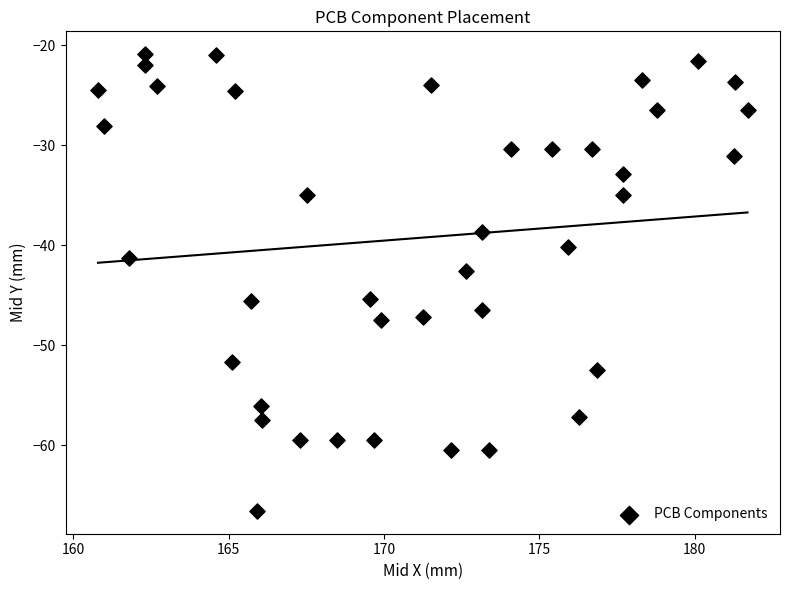

What is the range of X values (max minus min)?

20.9